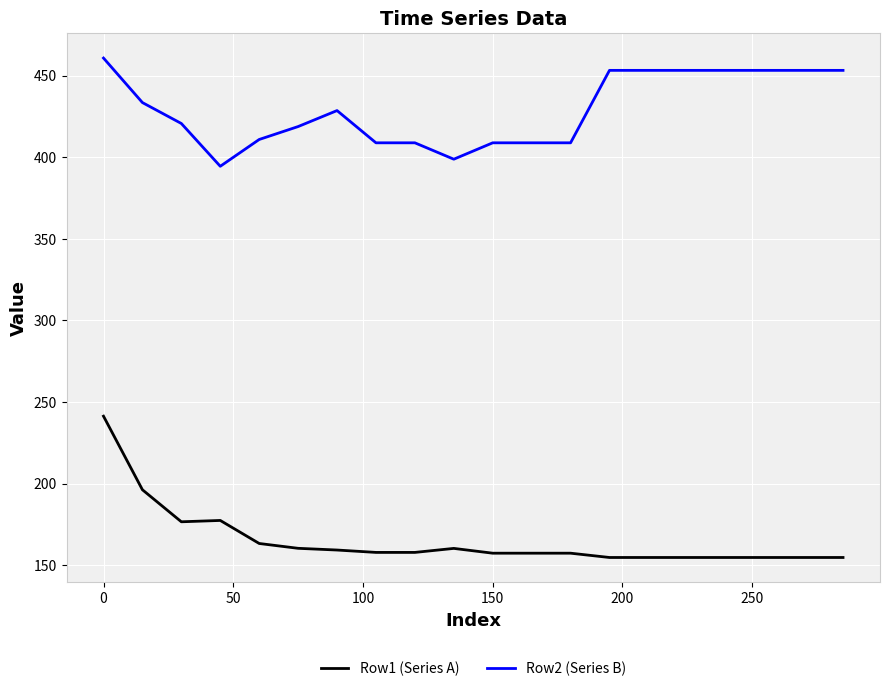

Which series has the widest spread of values?

Row1 (Series A)